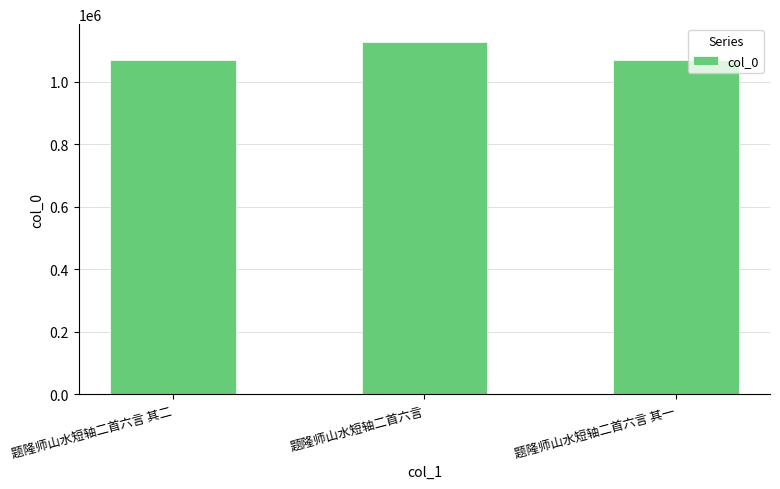

Is it true that the value at 题隆师山水短轴二首六言 其一 is 471763?

False